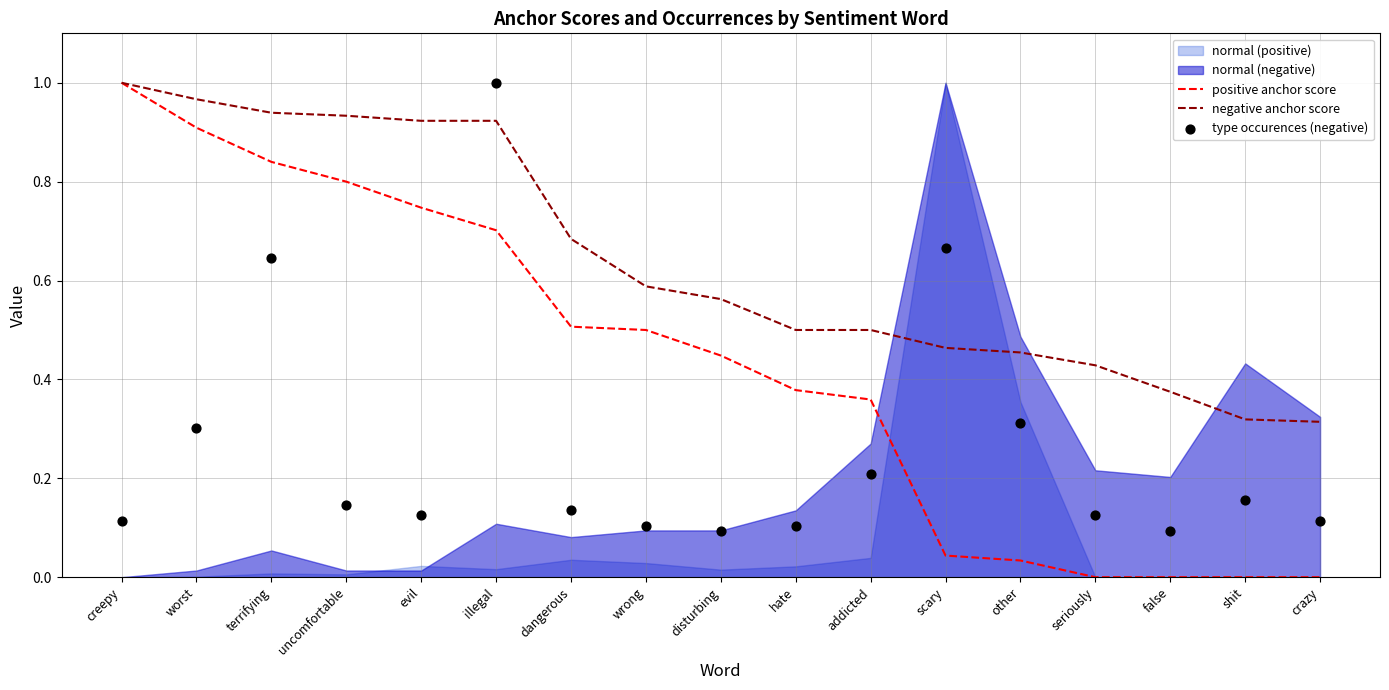

Which series contains the highest Y value?

positive anchor score